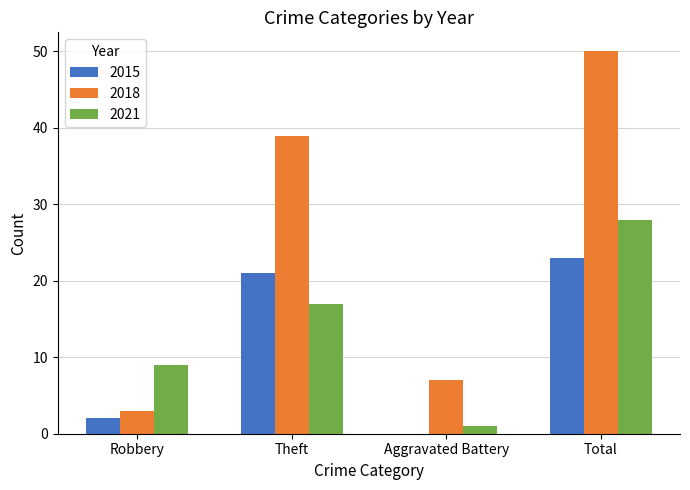

Reading right to left, transcribe all the data shown in this chart.

2015: Total=23	Aggravated Battery=0	Theft=21	Robbery=2
2018: Total=50	Aggravated Battery=7	Theft=39	Robbery=3
2021: Total=28	Aggravated Battery=1	Theft=17	Robbery=9